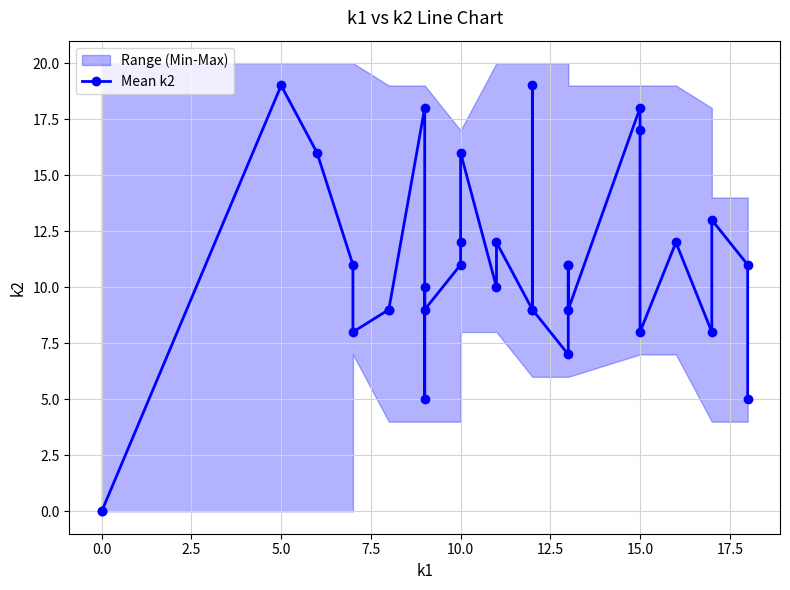

How many values are above zero?

30